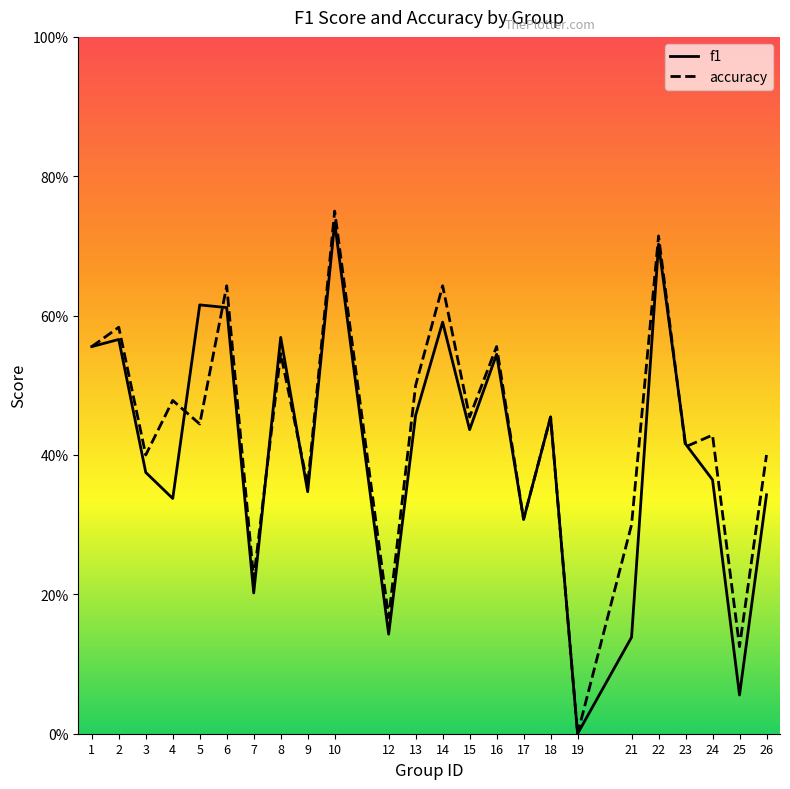

Where is the first local minimum for accuracy?

3